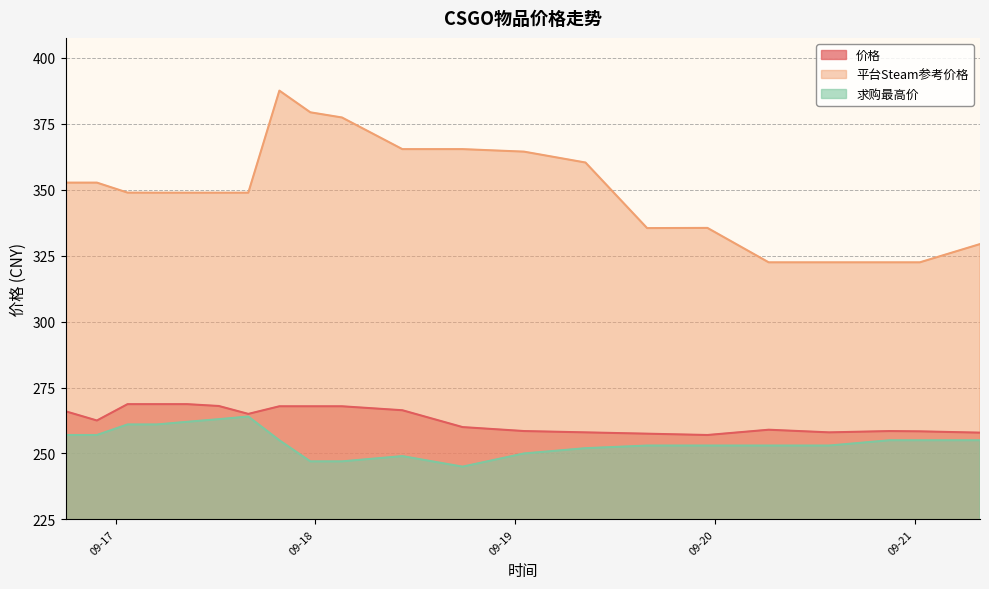

Which has a higher value, 2023-09-20 13:43:50 or 2023-09-19 23:06:39?

2023-09-20 13:43:50